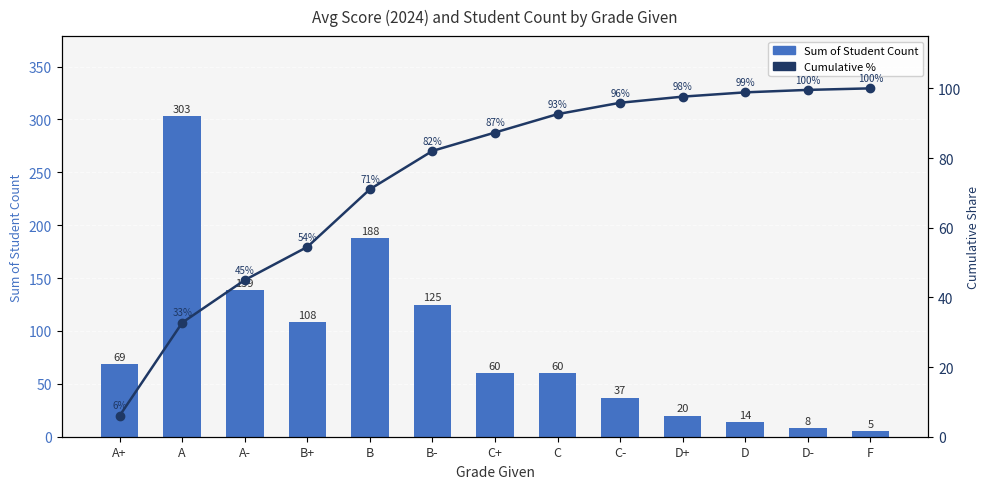

Which has a higher value, B or D-?

B